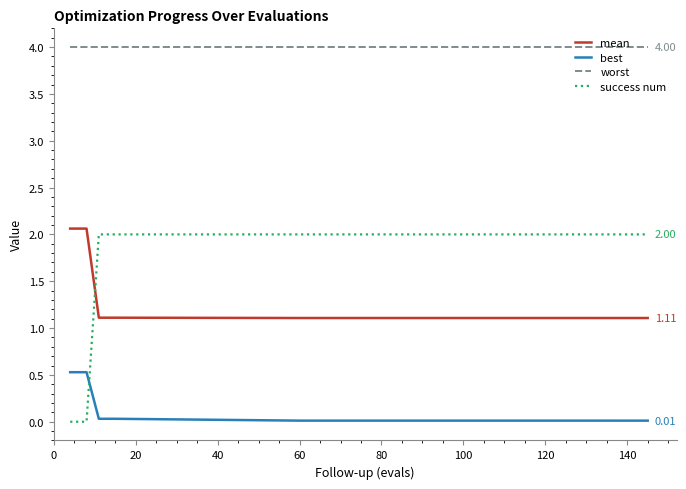

Which series has the largest total across all categories?

worst